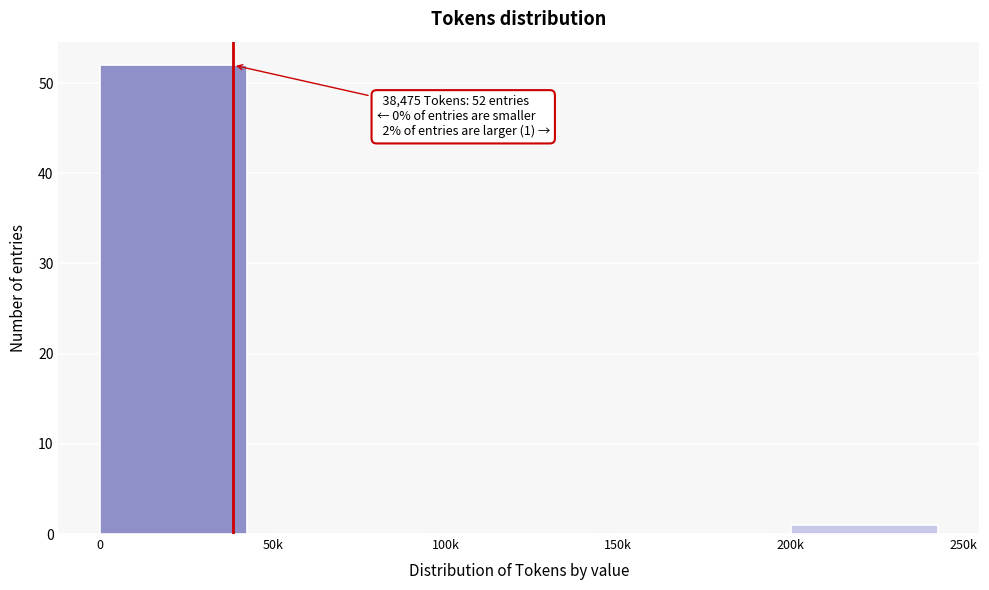

Reading right to left, transcribe all the data shown in this chart.

200k=1	150k=0	100k=0	50k=0	0=52